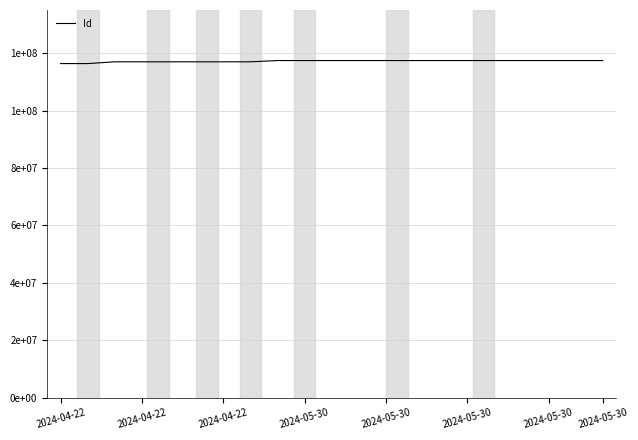

What is the label of the 20th point from the right?

2024-04-22